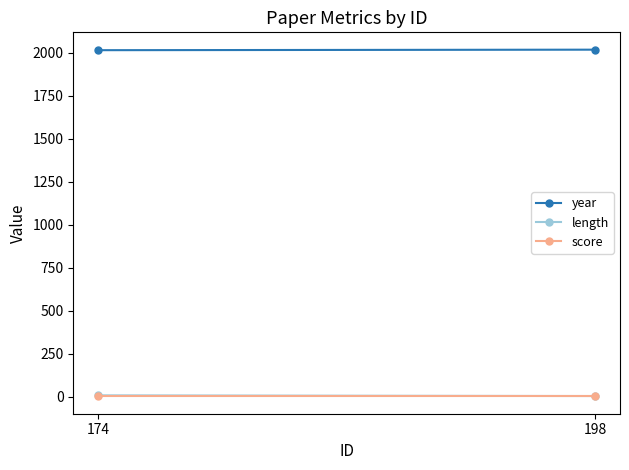

Which series changed the most between 174 and 198?

length